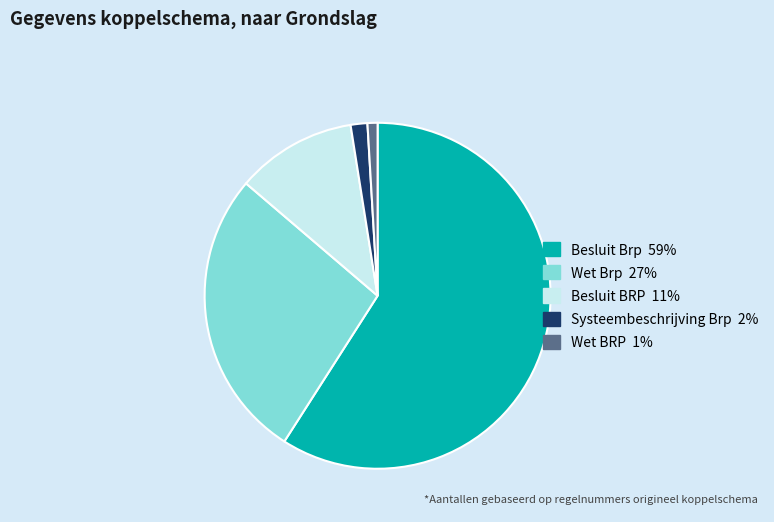

How many segments does this pie chart have?

5